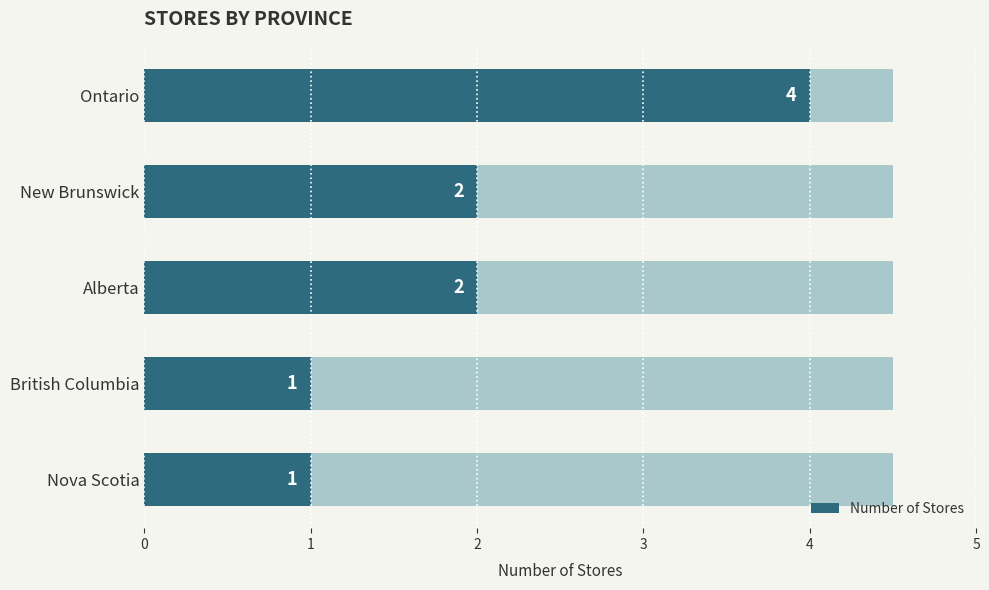

What is the ratio of the value at Nova Scotia to the value at Alberta?

0.5